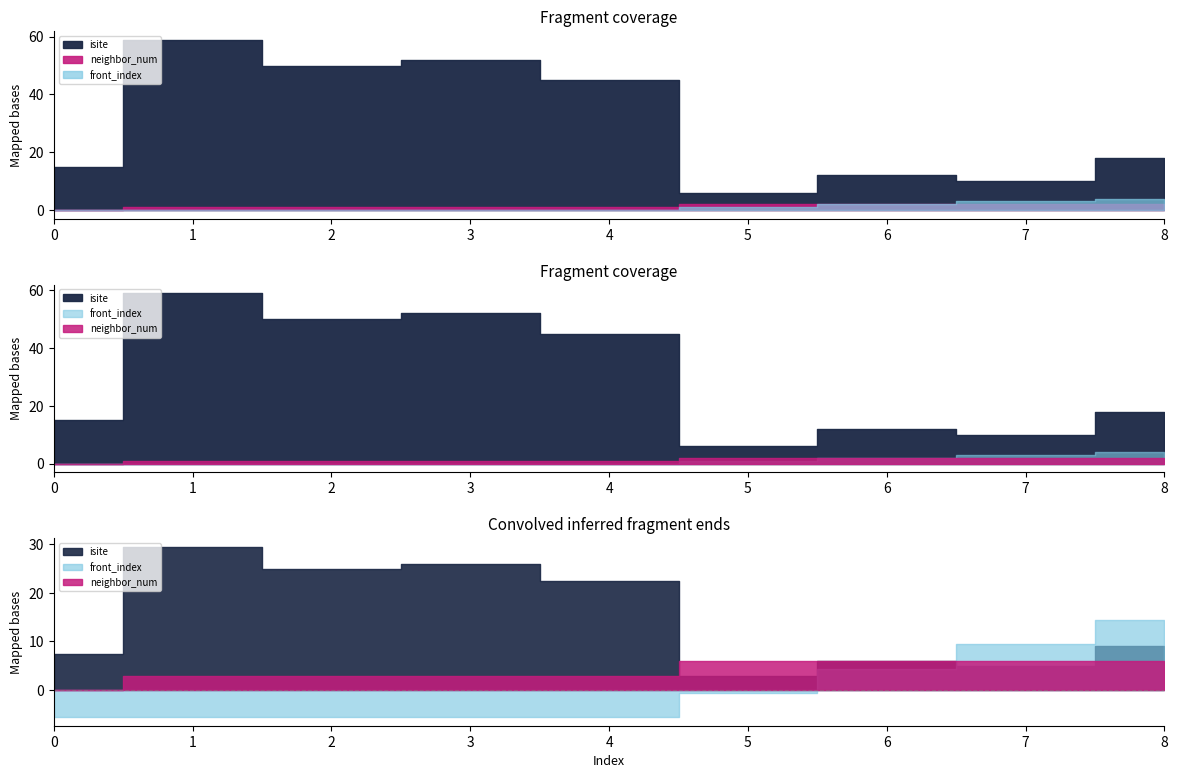

The isite series shows 14 at 2. True or false?

False